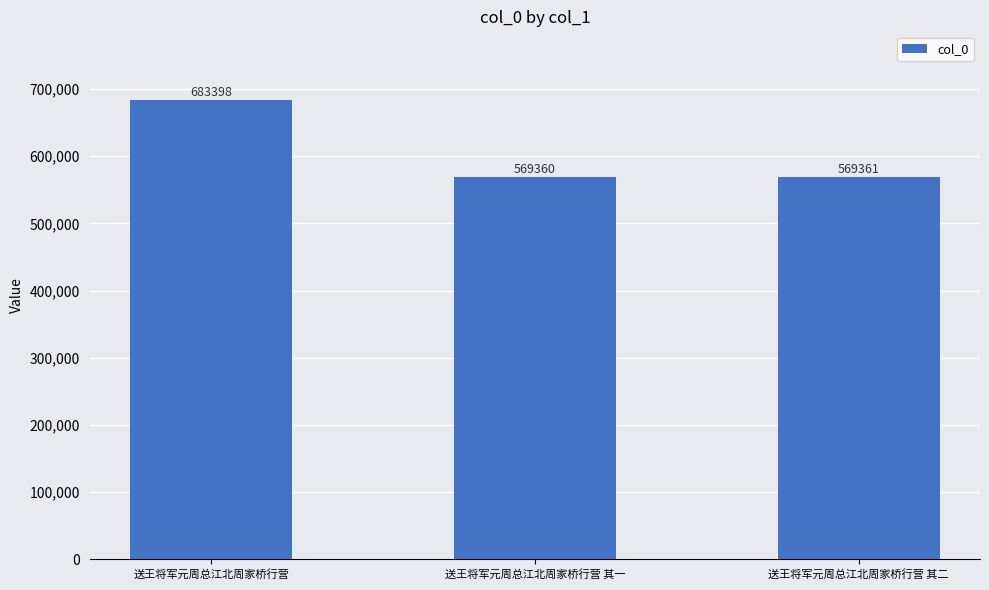

List the labels in order of value, largest first.

送王将军元周总江北周家桥行营, 送王将军元周总江北周家桥行营 其二, 送王将军元周总江北周家桥行营 其一